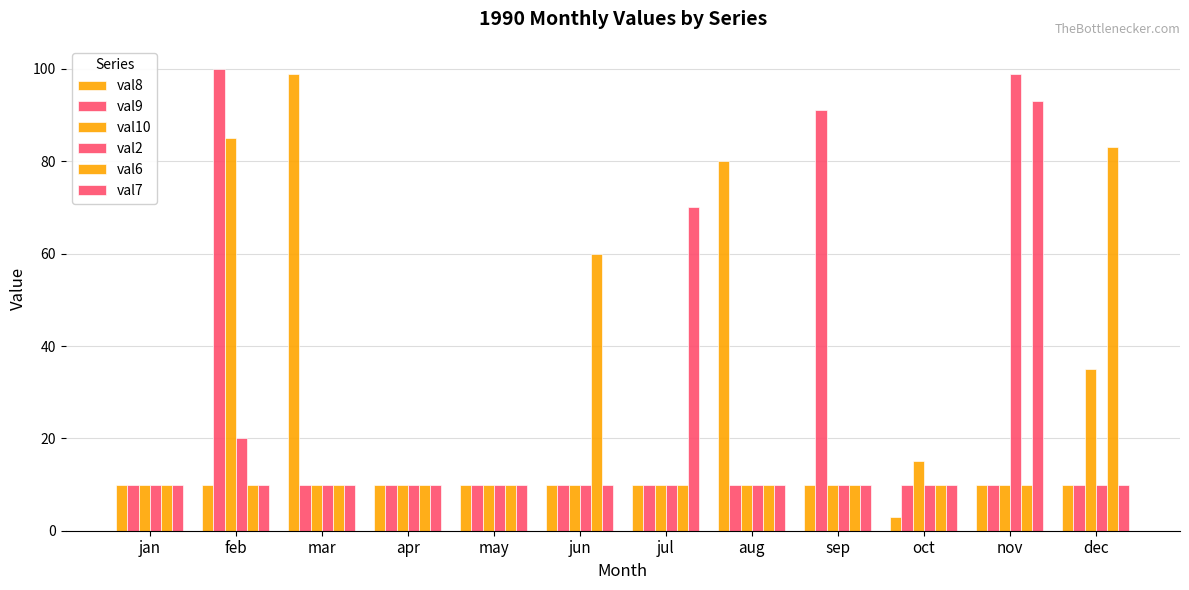

How many distinct data groups are displayed?

6